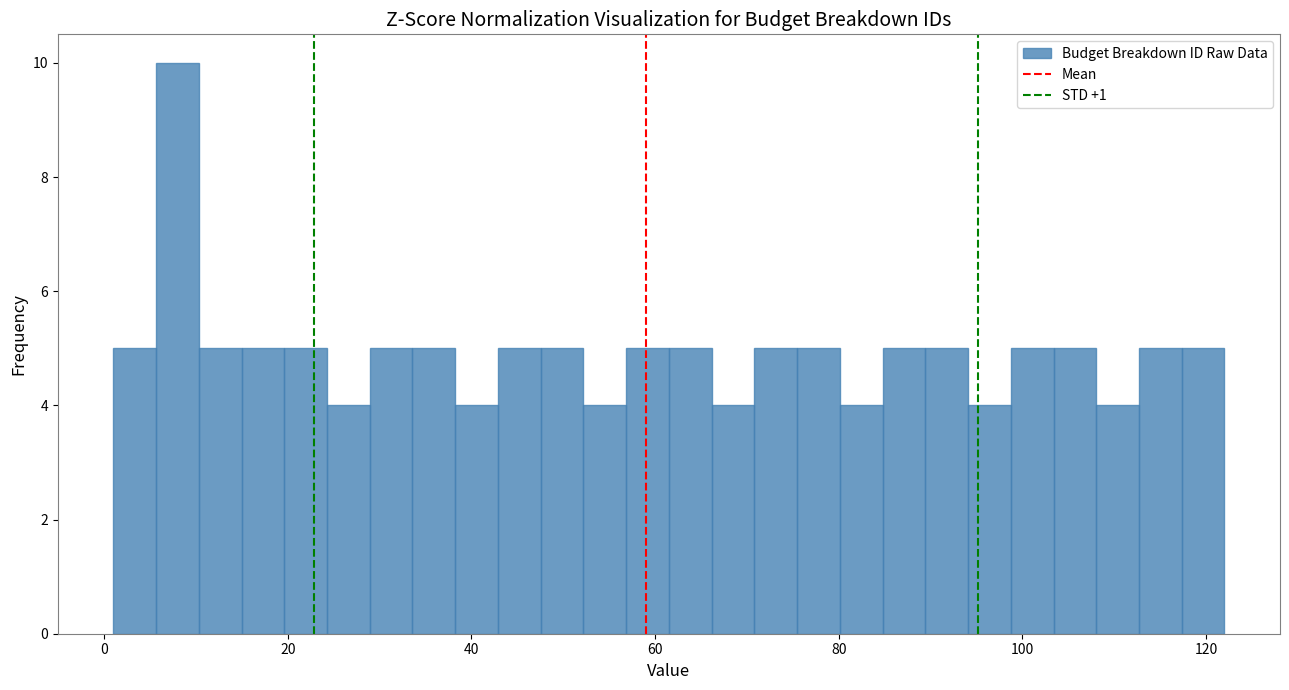

Around what value on the x-axis is the tallest bar? Give the approximate position of its centre, as read against the axis.

8